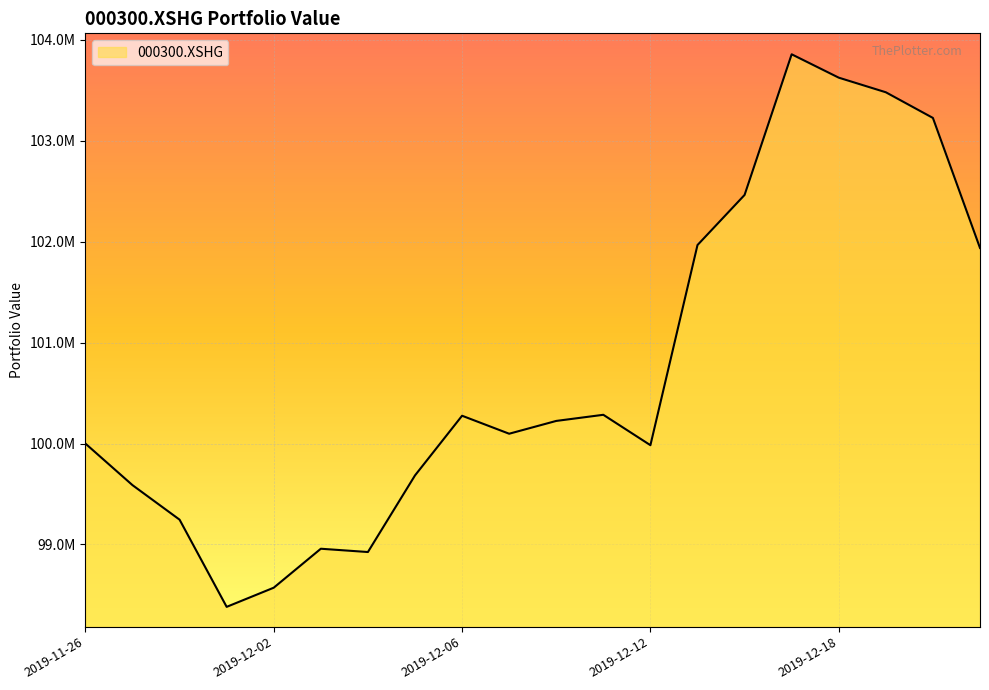

Is this an area chart (filled region under the line)?

Yes